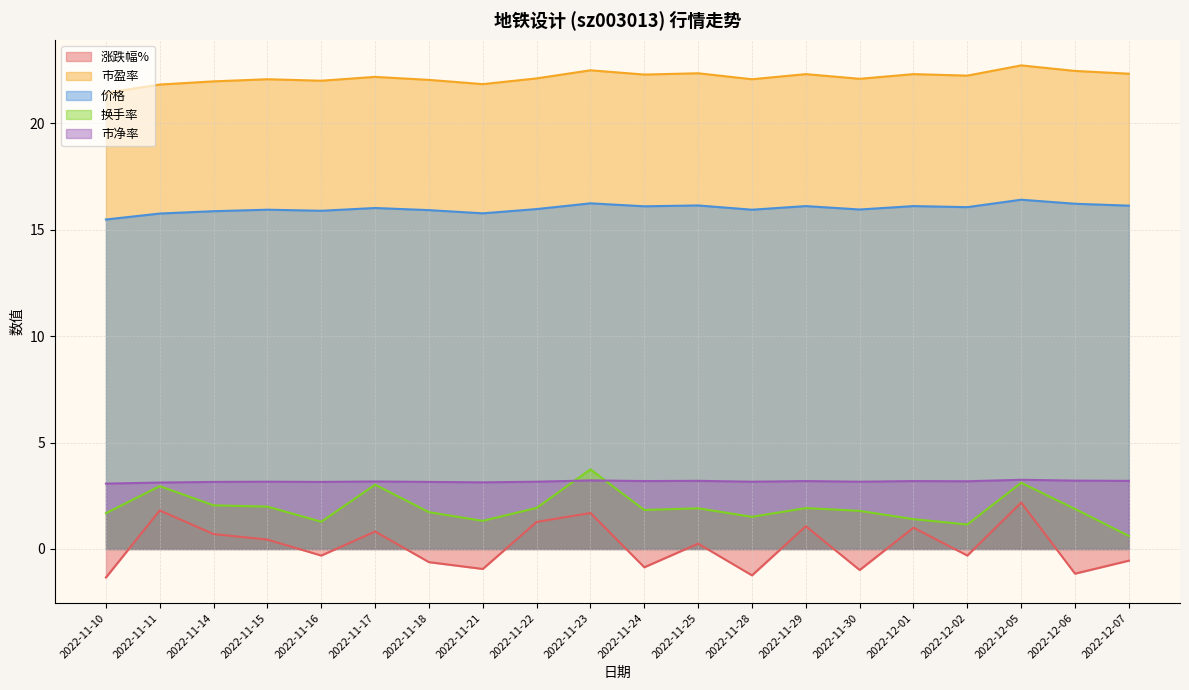

At which category does 价格 reach its first local valley?

2022-11-16